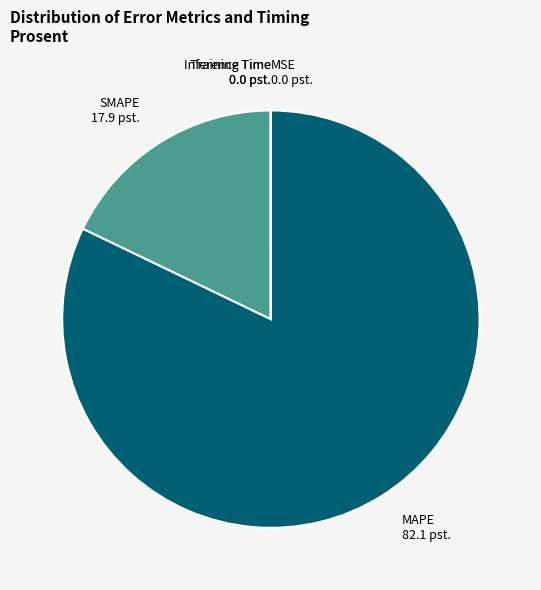

What is the largest slice in the pie chart?

MAPE